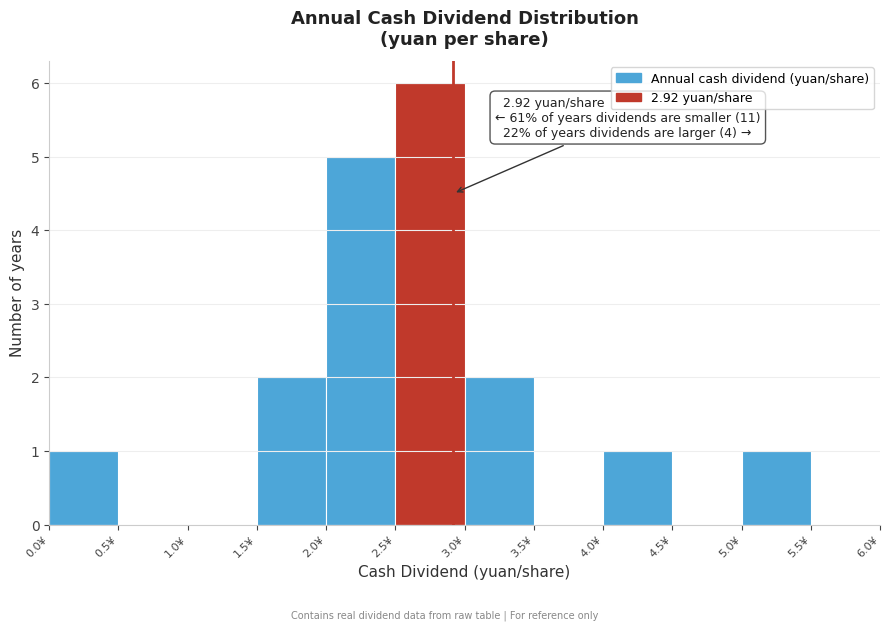

Over which range of the x-axis is the bar tallest?

2.5 to 3.0